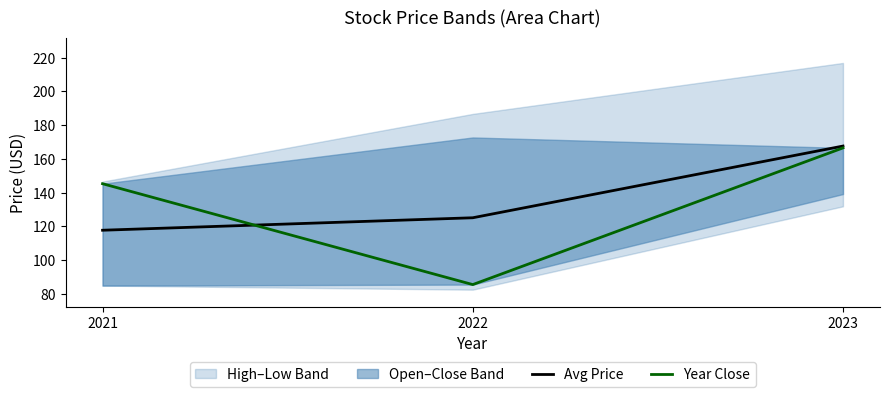

The Avg Price series shows 196.2 at 2021. True or false?

False